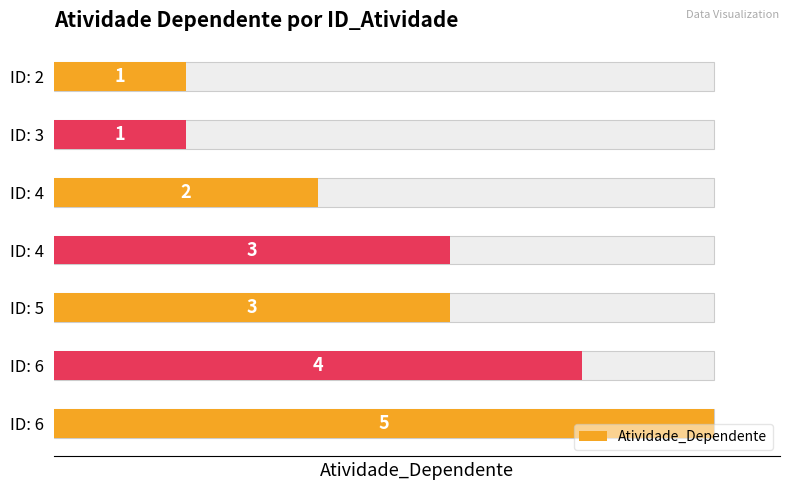

Read the value at ID: 3.

1